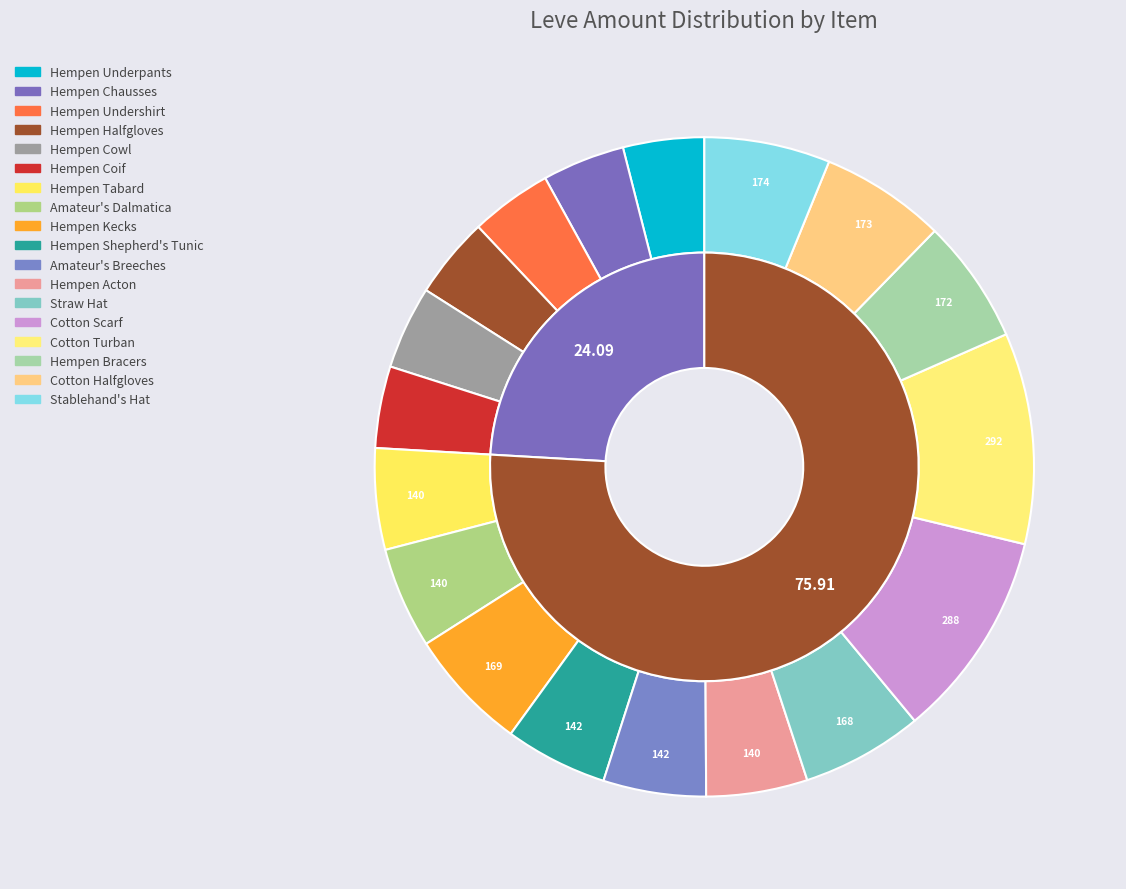

Does any single category account for the majority?

No